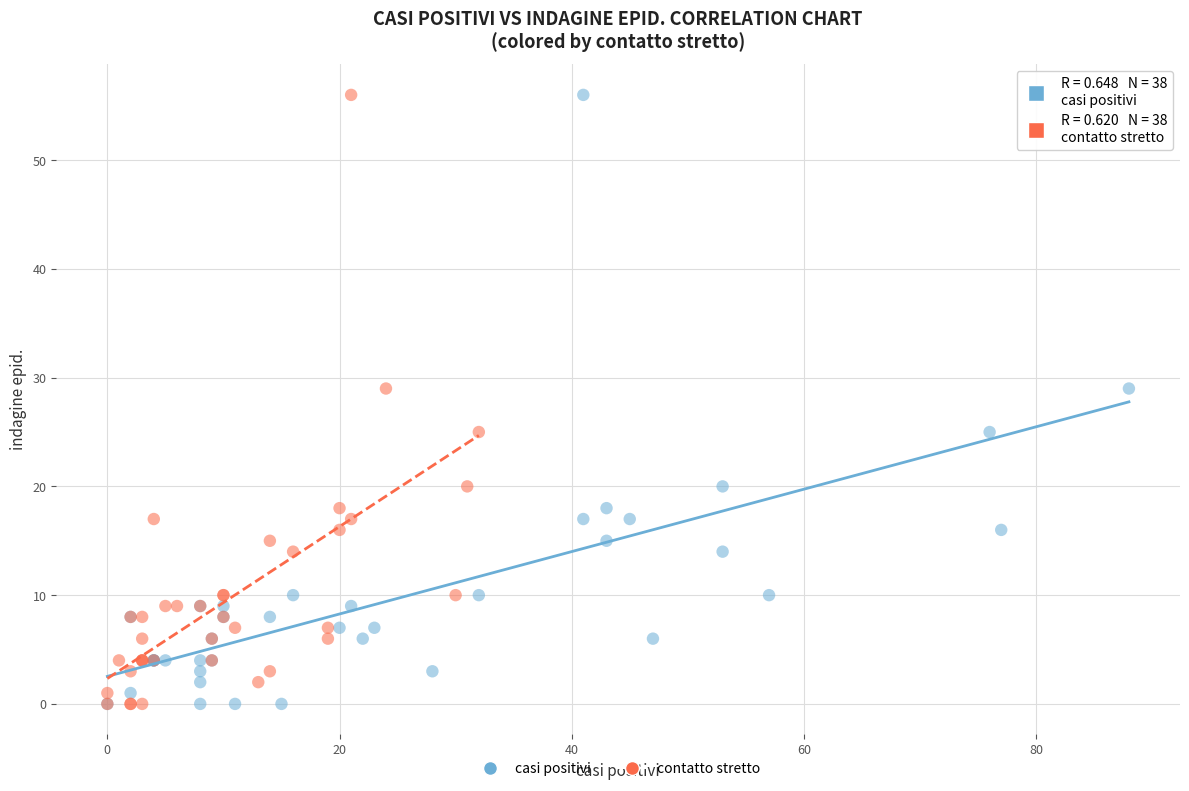

What are all the series names shown in the legend?

casi positivi, contatto stretto